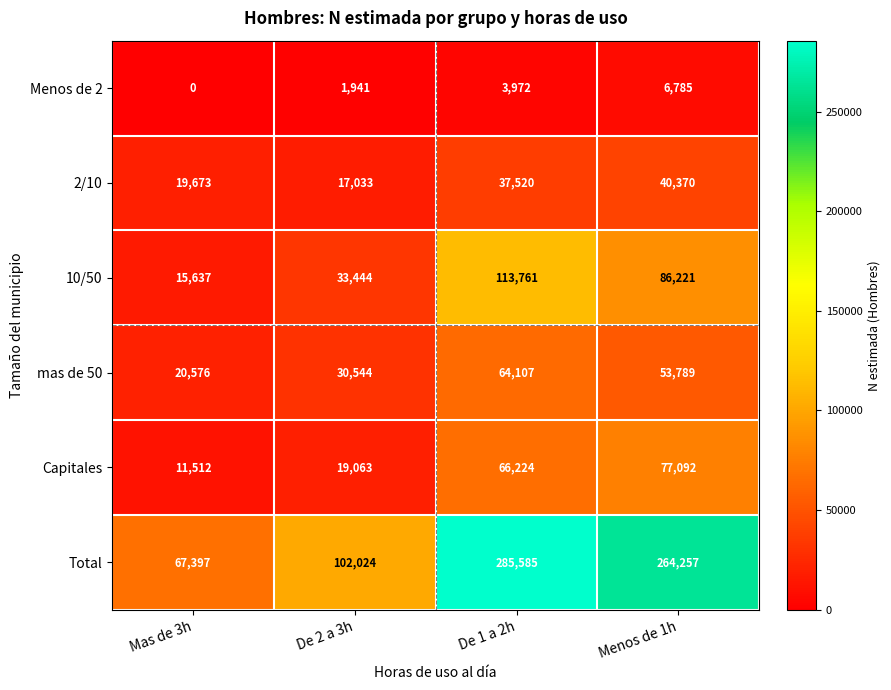

Count the number of categories in the chart.

4